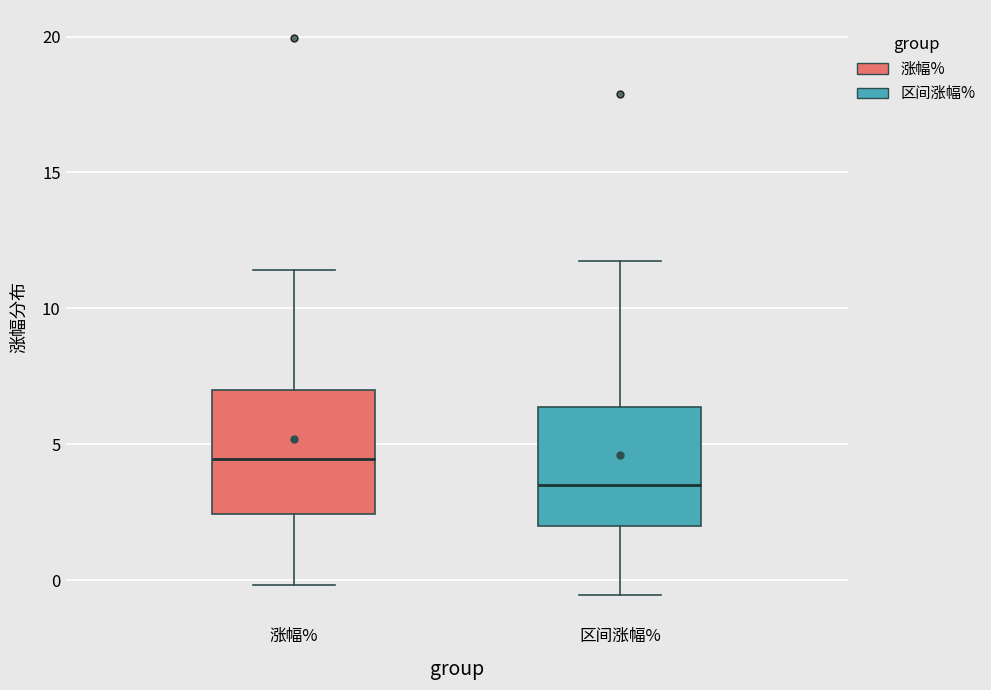

Reading left to right, read every box against the y-axis: the position of its median line, the range the box covers, and the ends of its whiskers. The values are not printed on the chart, so give them approximately, as read against the axis.

涨幅%: median 4.5, box 2.5 to 7.0, whiskers 0.0 to 11.5
区间涨幅%: median 3.5, box 2.0 to 6.5, whiskers -0.5 to 11.5